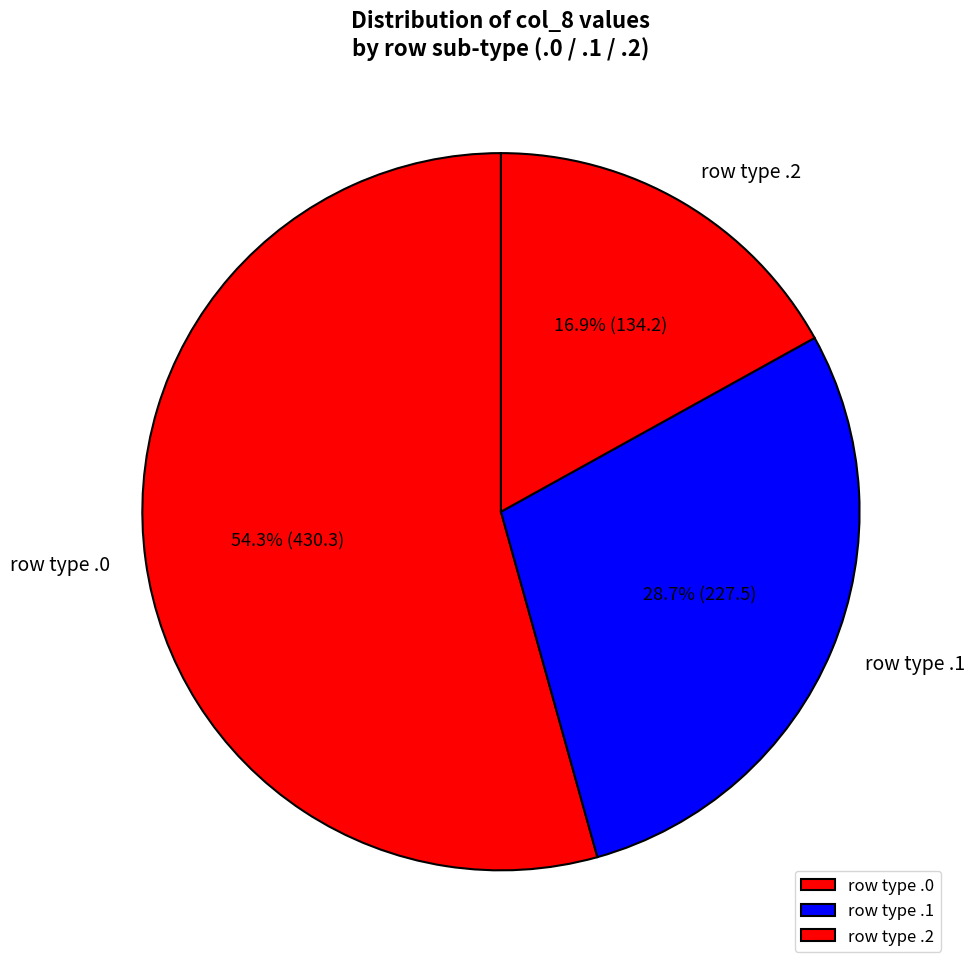

Which category has the smallest portion of the pie?

row type .2